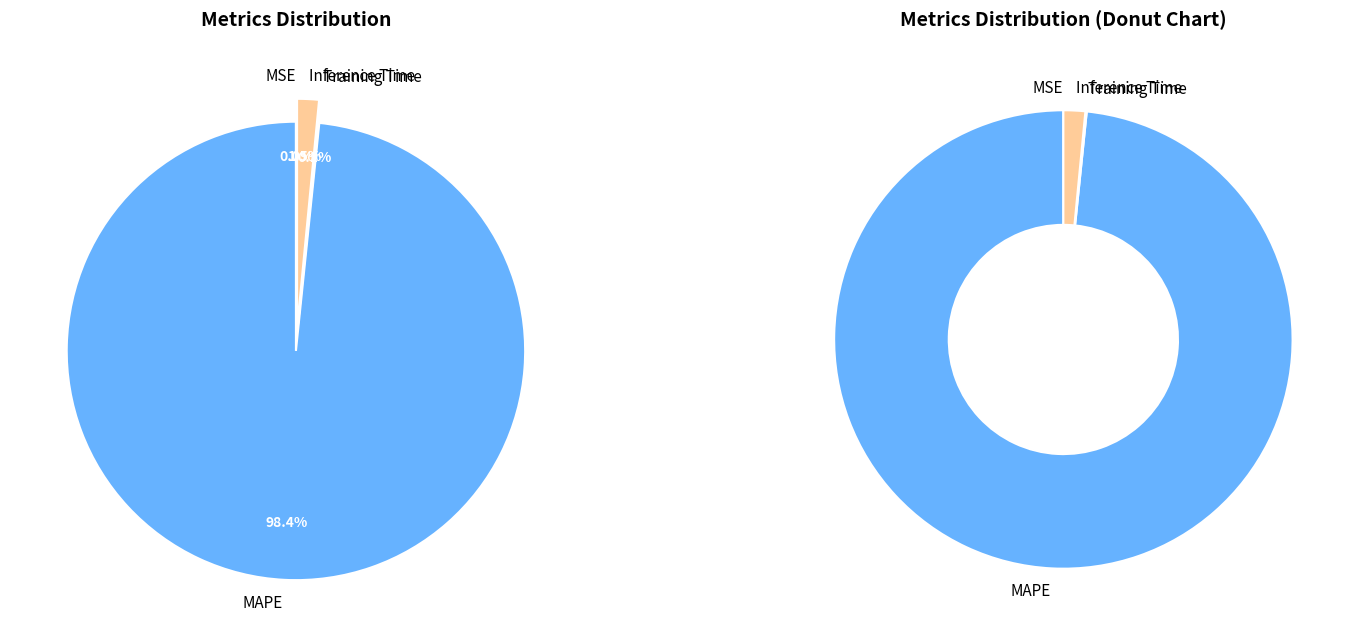

Count the number of slices in the pie.

4